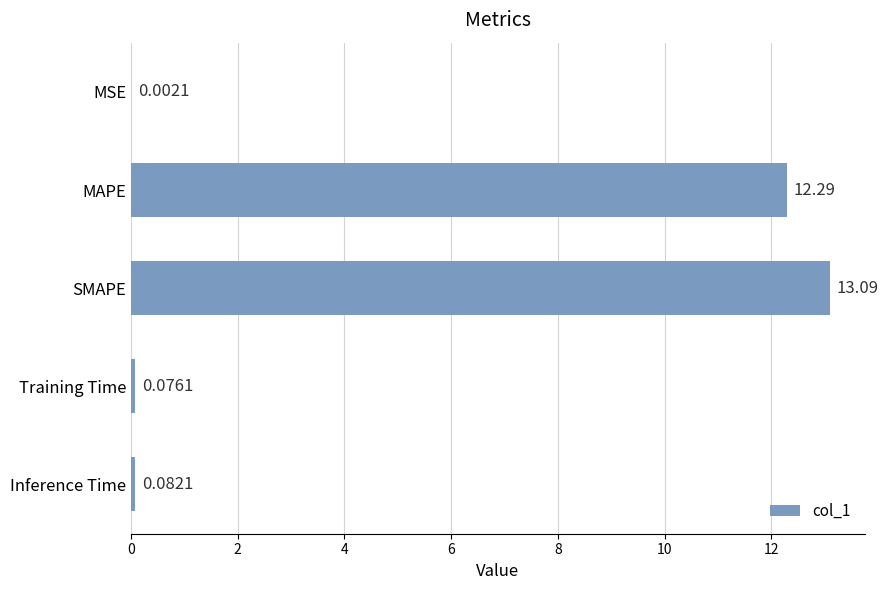

What is the change in value from MSE to MAPE?

+12.3